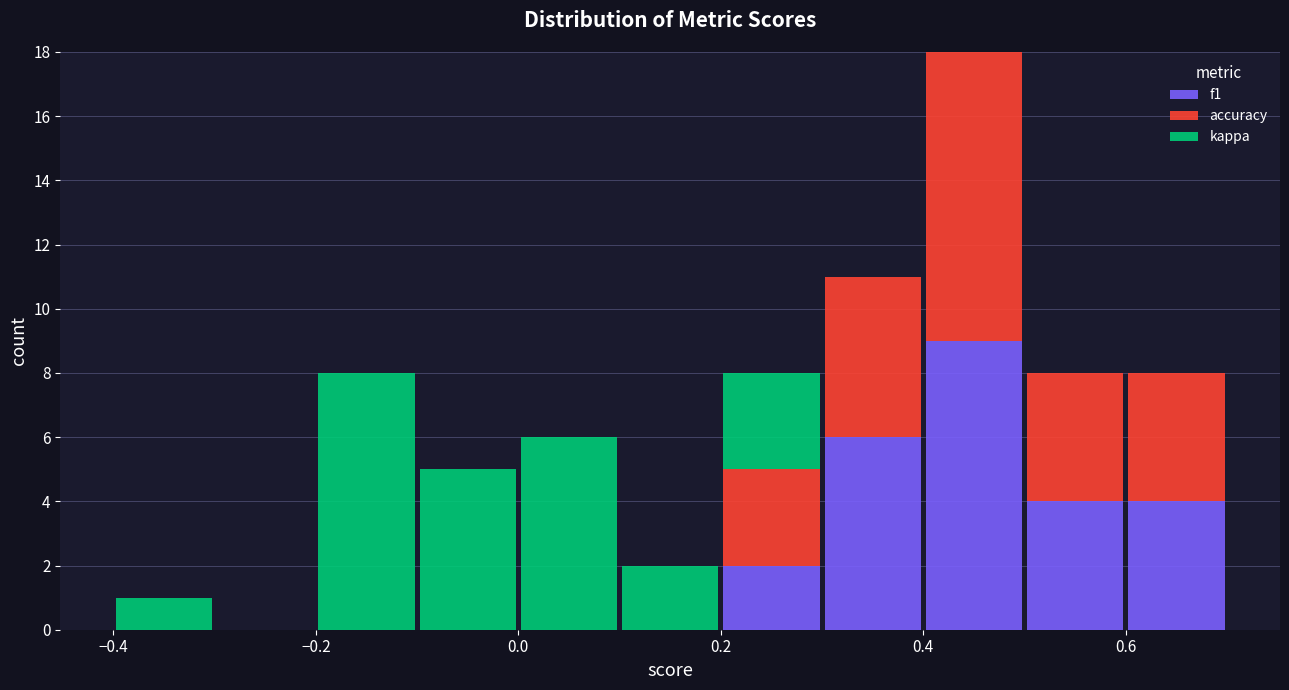

Which range on the x-axis has the tallest stacked bar (by total height)?

0.4 to 0.5